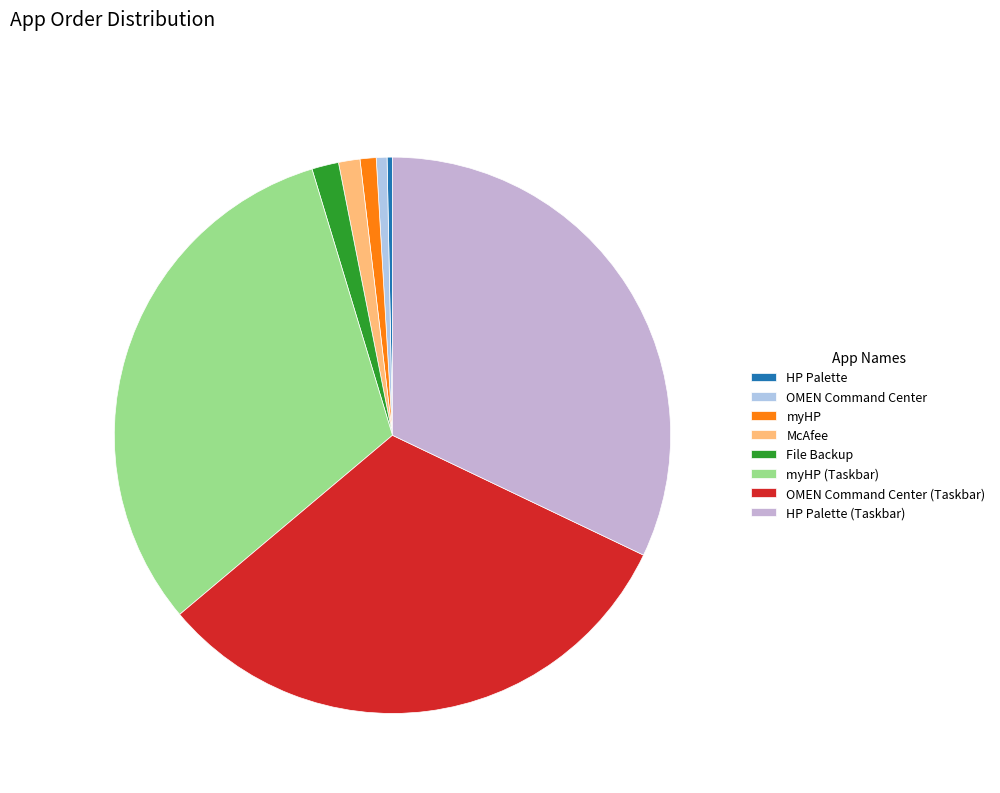

To the nearest percent, what portion does HP Palette (Taskbar) represent?

32%